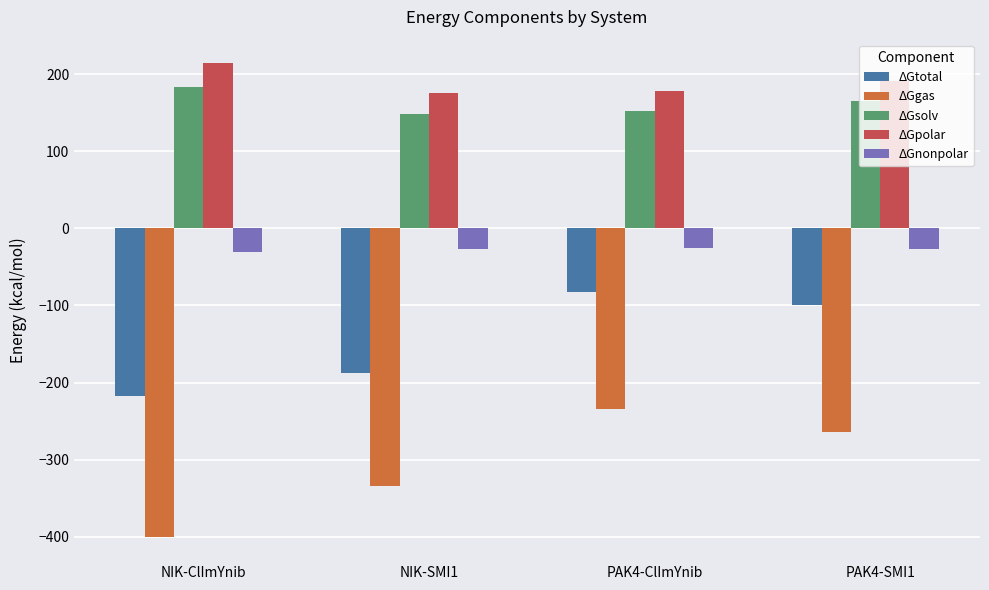

List the series in order of their peak value, lowest first.

ΔGgas, ΔGtotal, ΔGnonpolar, ΔGsolv, ΔGpolar